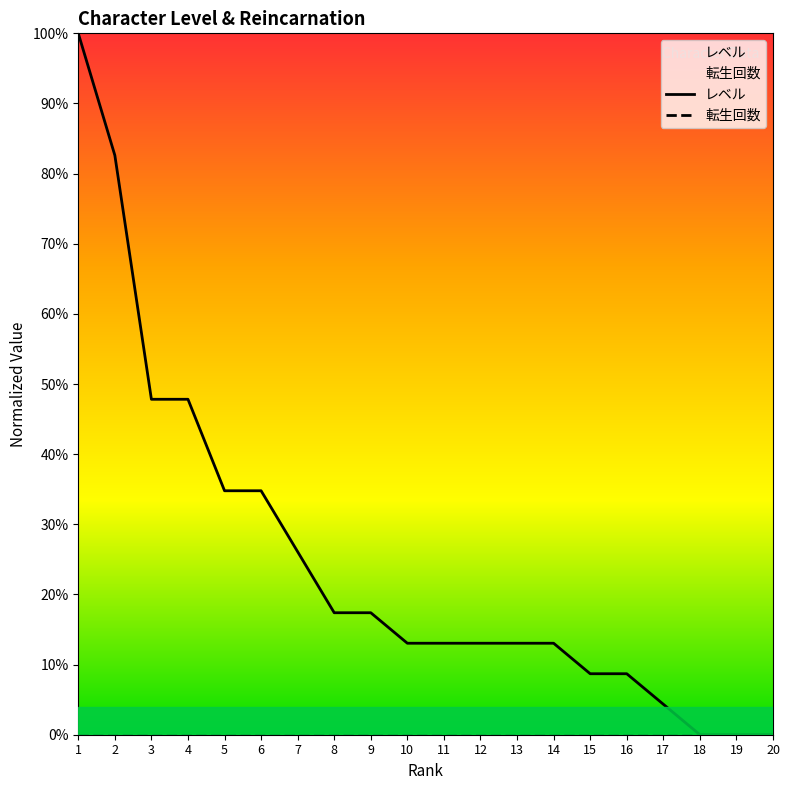

The レベル series shows 0.1 at 10. True or false?

False